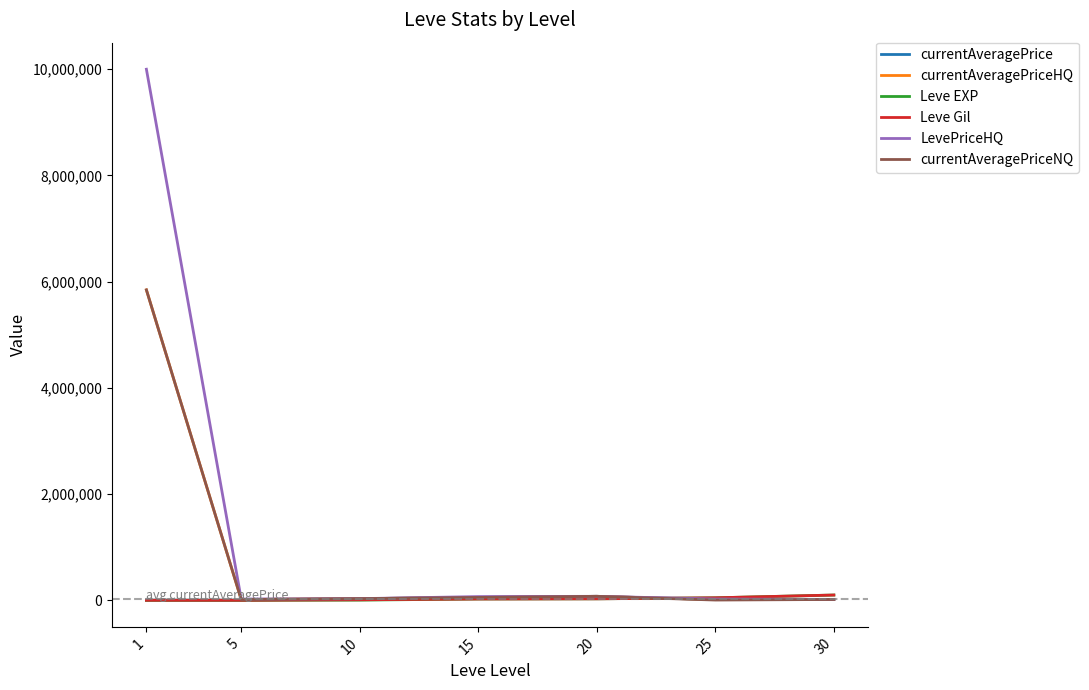

Which series has the widest spread of values?

LevePriceHQ